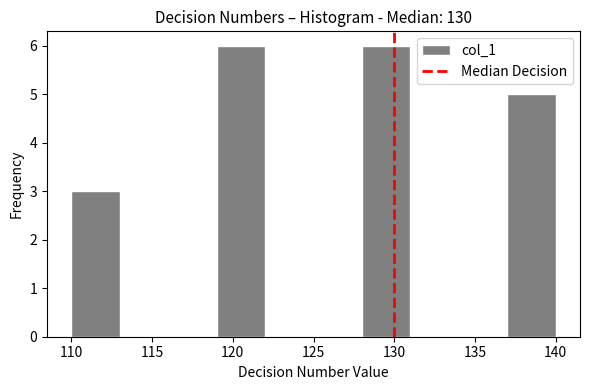

What is the height of the bar covering 119 to 122 on the x-axis? The values are not printed on the chart, so give them approximately, as read against the axis.

6